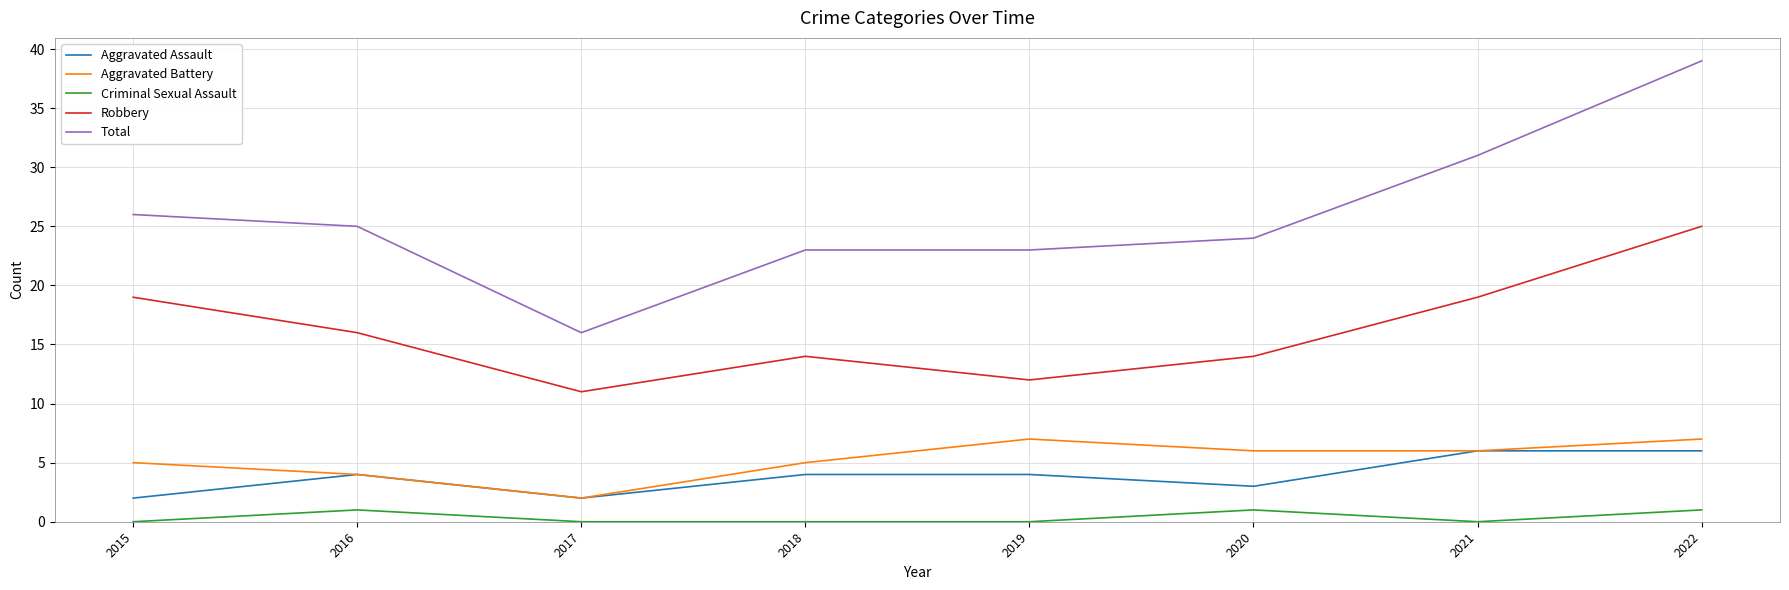

Reading right to left, transcribe all the data shown in this chart.

Aggravated Assault: 2022=6	2021=6	2020=3	2019=4	2018=4	2017=2	2016=4	2015=2
Aggravated Battery: 2022=7	2021=6	2020=6	2019=7	2018=5	2017=2	2016=4	2015=5
Criminal Sexual Assault: 2022=1	2021=0	2020=1	2019=0	2018=0	2017=0	2016=1	2015=0
Robbery: 2022=25	2021=19	2020=14	2019=12	2018=14	2017=11	2016=16	2015=19
Total: 2022=39	2021=31	2020=24	2019=23	2018=23	2017=16	2016=25	2015=26